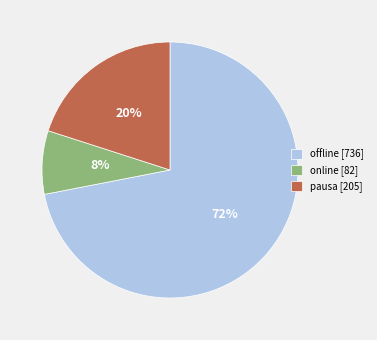

Count the number of slices in the pie.

3